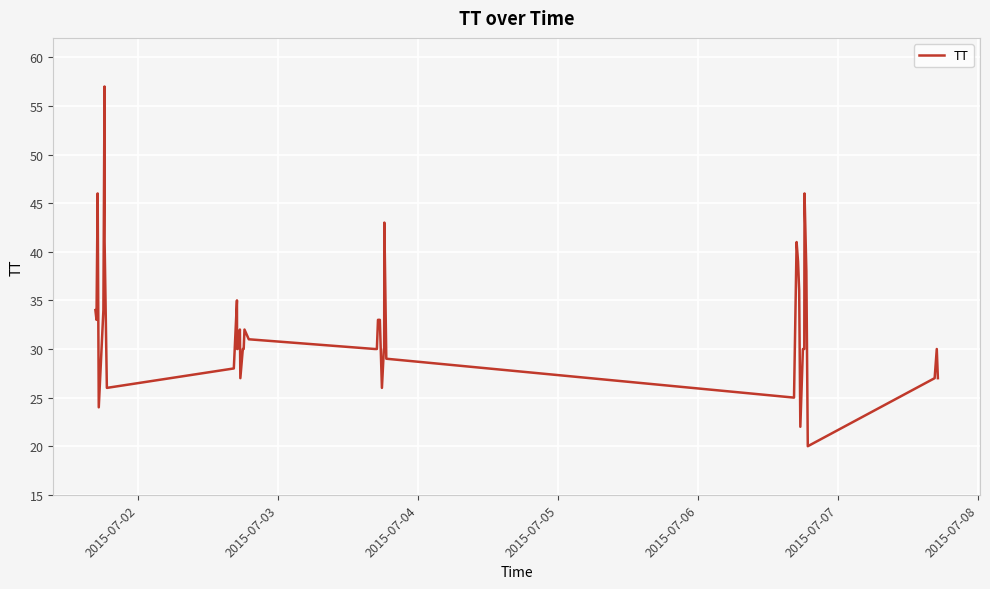

What is the minimum value shown in the chart?

20